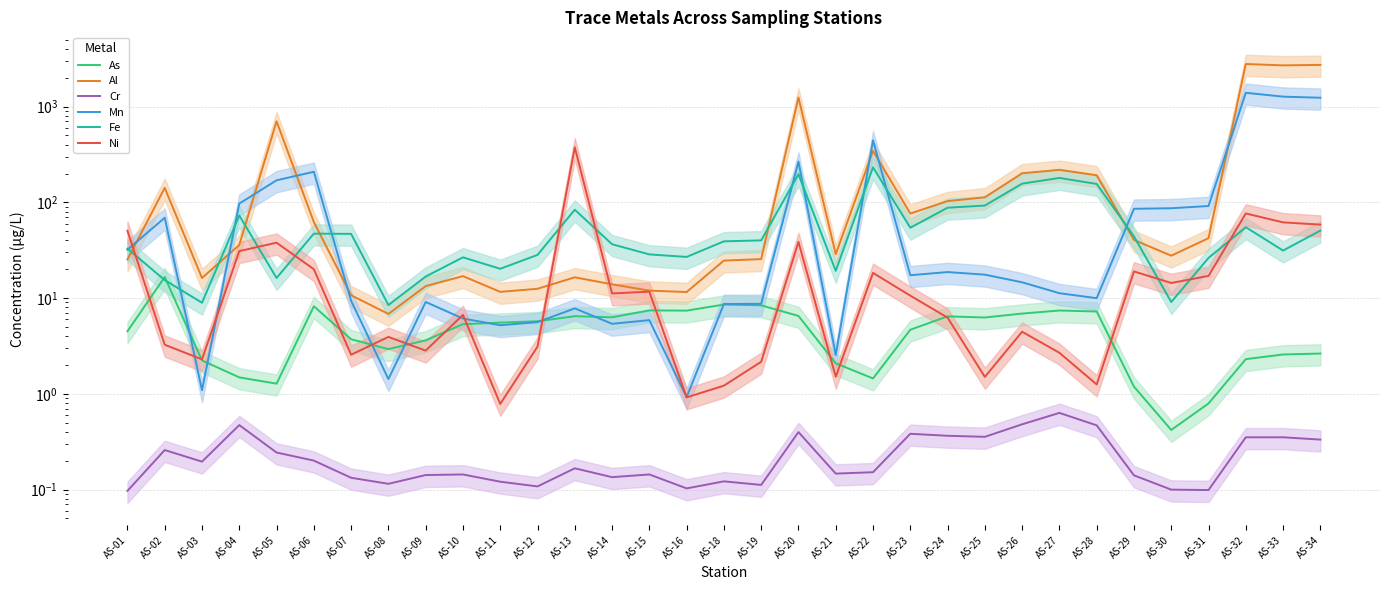

List the series in order of their peak value, lowest first.

Cr, As, Fe, Ni, Mn, Al